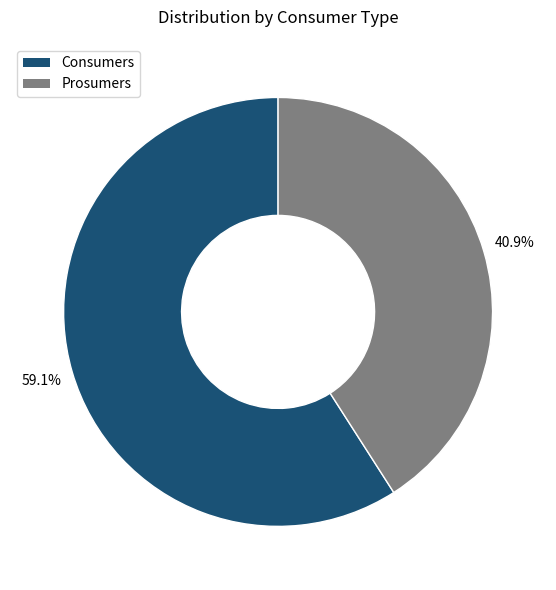

Is there any slice that represents more than half of the pie?

Yes